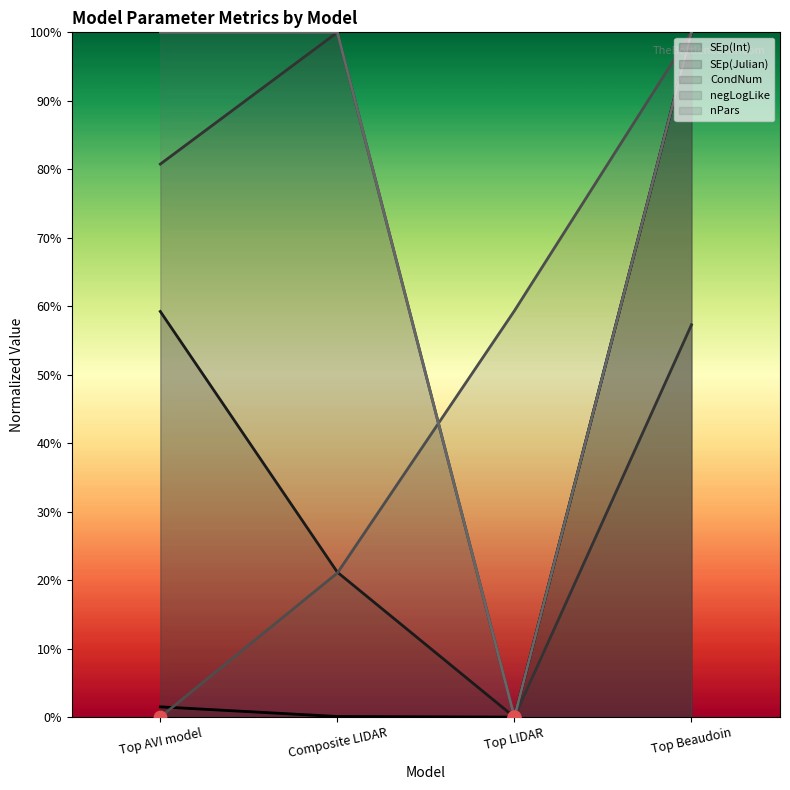

At which category is the sum across all series the highest?

Top Beaudoin